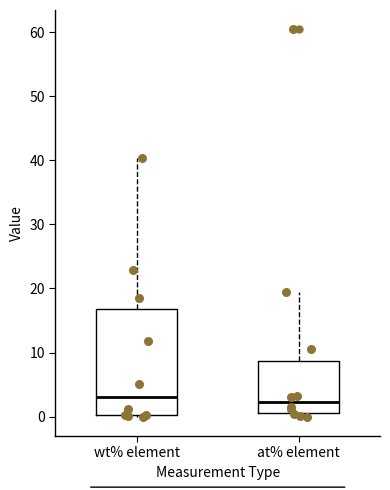

Which box is the tallest, from its lower edge to its upper edge?

wt% element